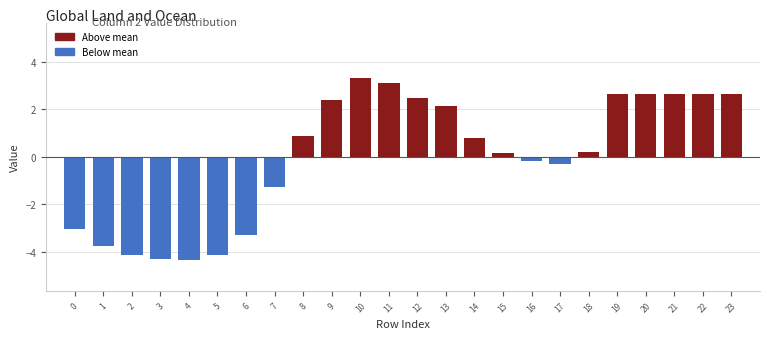

Reading left to right, transcribe all the data shown in this chart.

0=-3.0	1=-3.7	2=-4.2	3=-4.3	4=-4.3	5=-4.2	6=-3.3	7=-1.3	8=0.9	9=2.4	10=3.3	11=3.1	12=2.5	13=2.2	14=0.8	15=0.2	16=-0.2	17=-0.3	18=0.2	19=2.6	20=2.6	21=2.6	22=2.6	23=2.6